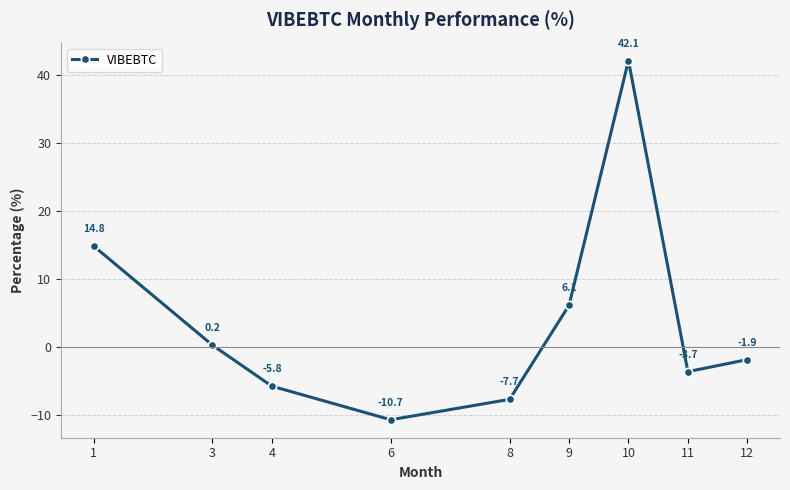

How many positive values are there?

4